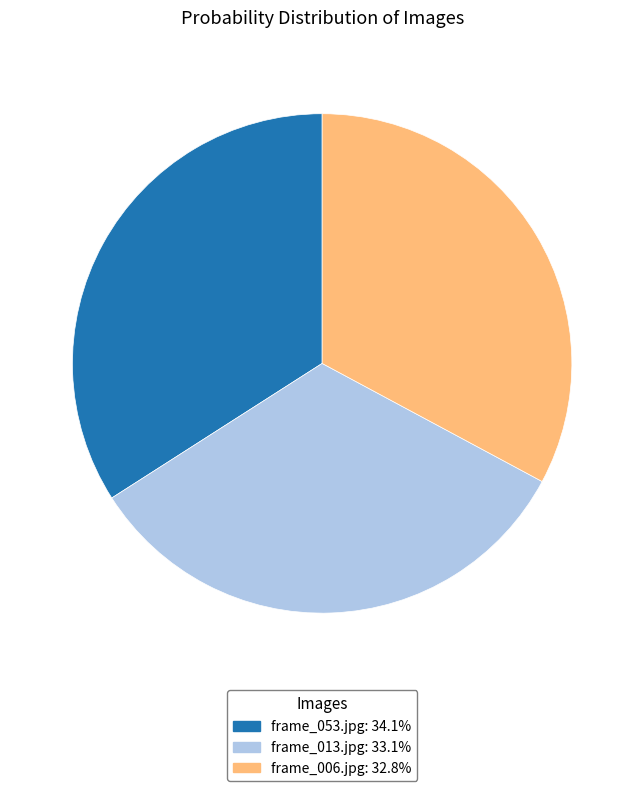

How many slices are in this pie chart?

3